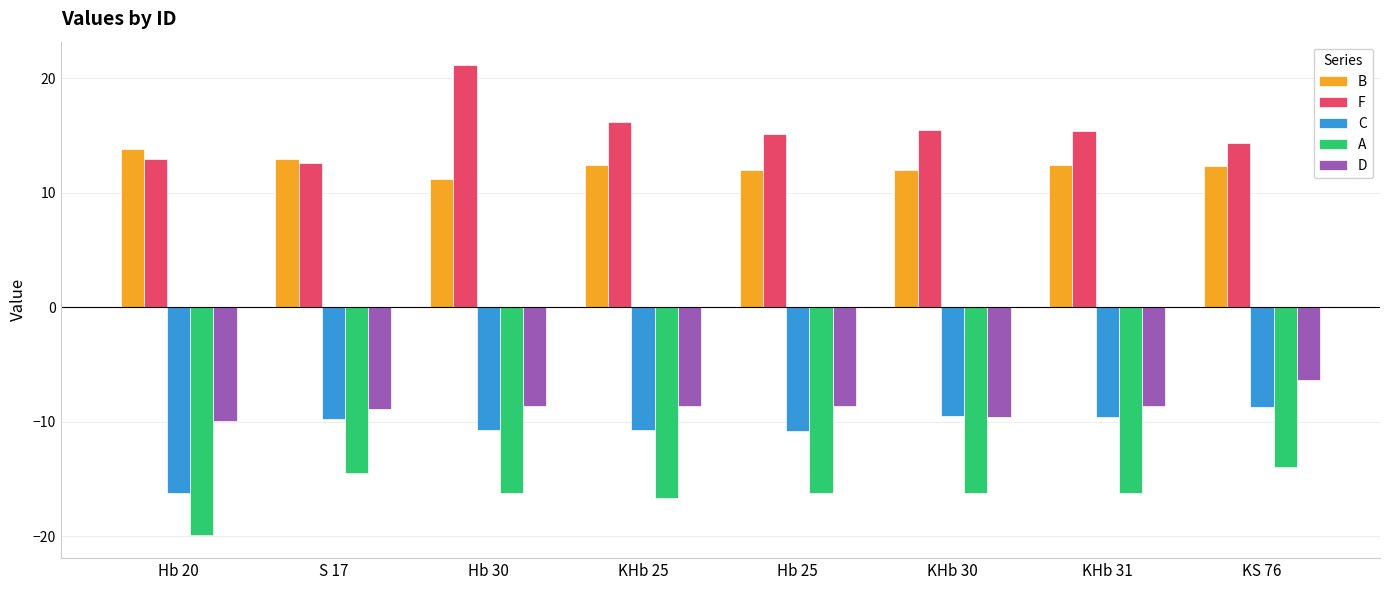

What is the lowest value of the A series?

-19.9